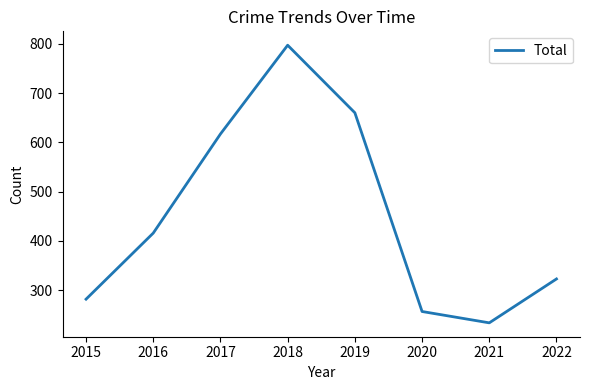

Count the number of data series in this chart.

1